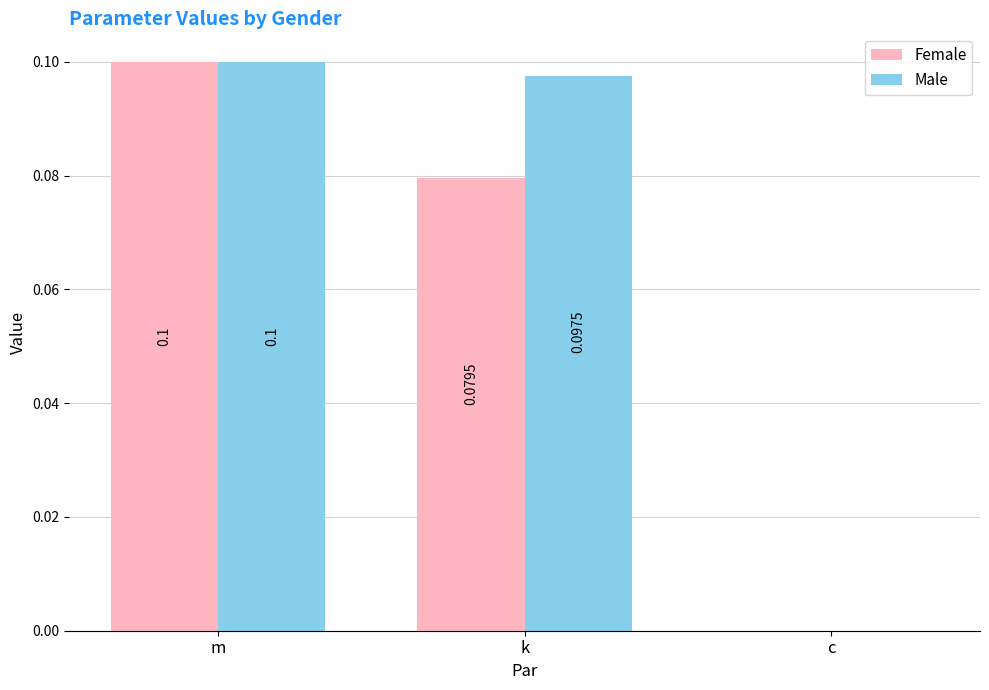

What is the greatest value displayed?

0.1